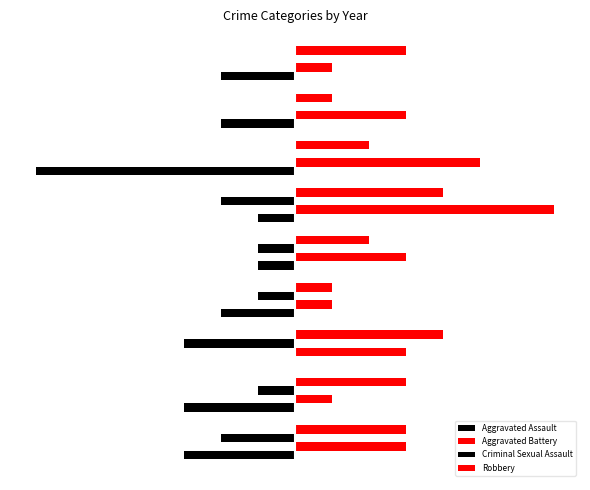

How many negative values does the Aggravated Assault series have?

8